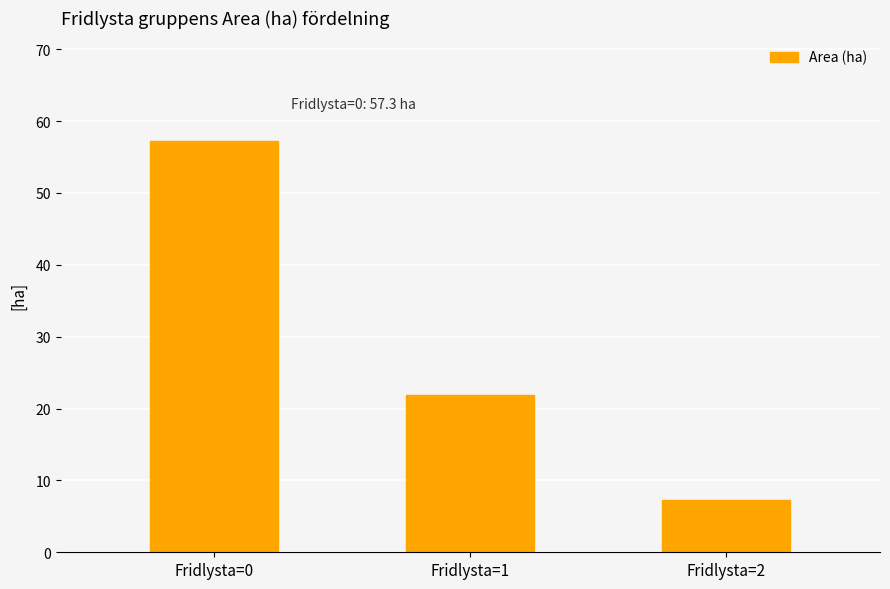

What is the sum of the values at Fridlysta=2 and Fridlysta=1?

29.2